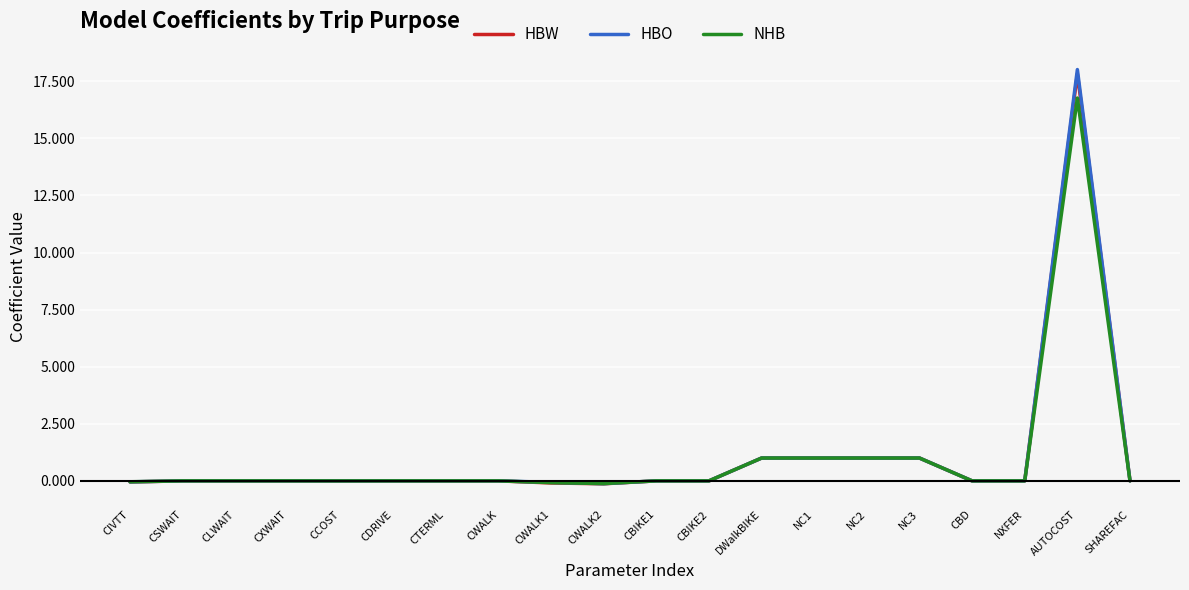

What is the highest value of the HBO series?

18.0